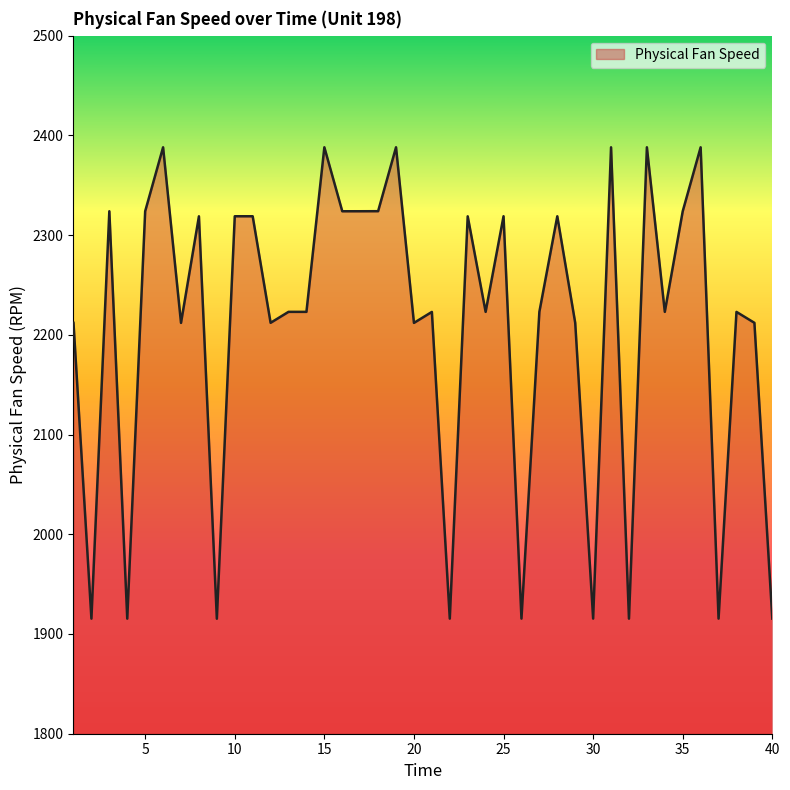

How many lines are shown in the chart?

1